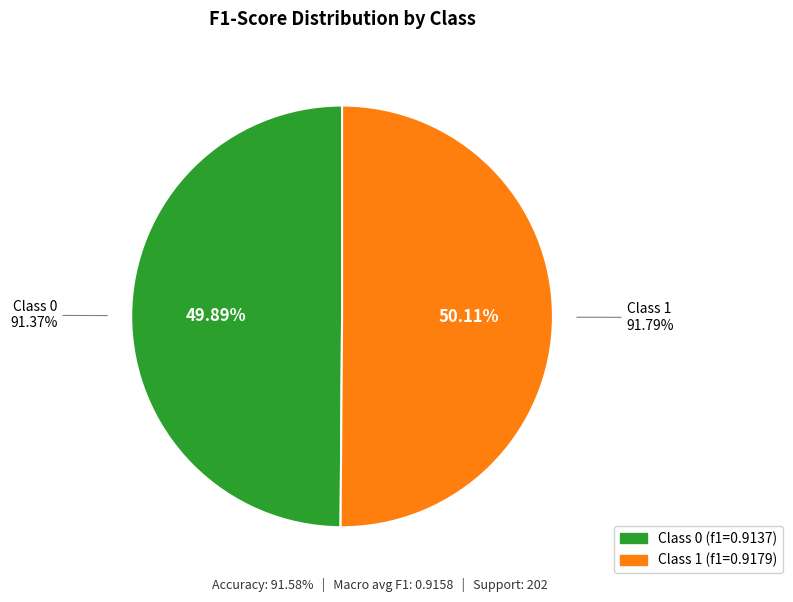

What percentage is the 0 slice, to the nearest percent?

50%